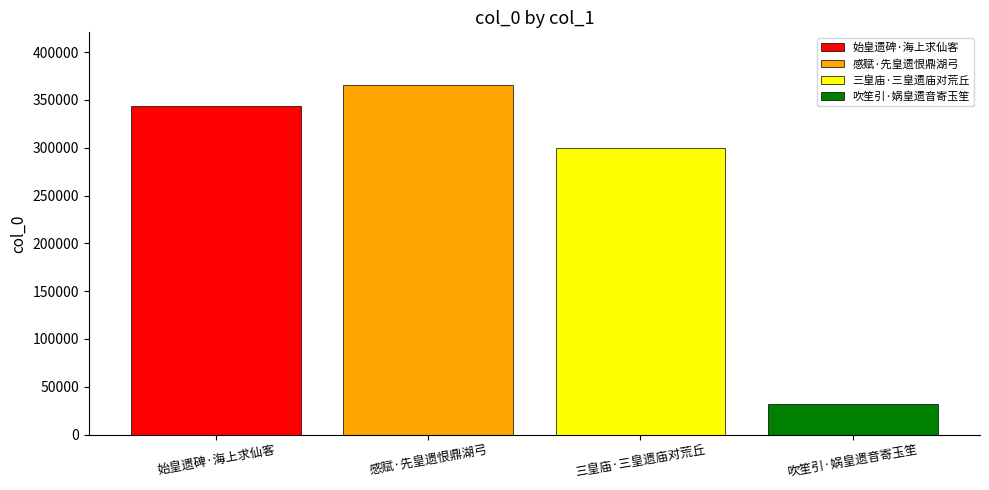

Rank the series by their maximum value, from highest to lowest.

感赋·先皇遗恨鼎湖弓, 始皇遗碑·海上求仙客, 三皇庙·三皇遗庙对荒丘, 吹笙引·娲皇遗音寄玉笙